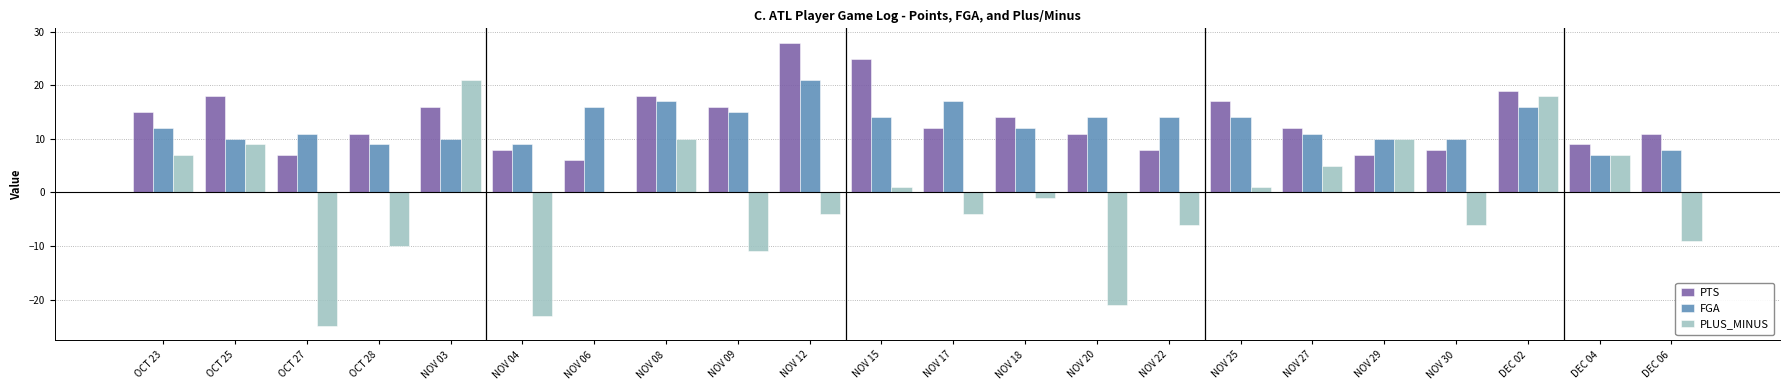

What is the approximate value of PTS at DEC 02, to the nearest 10?

20